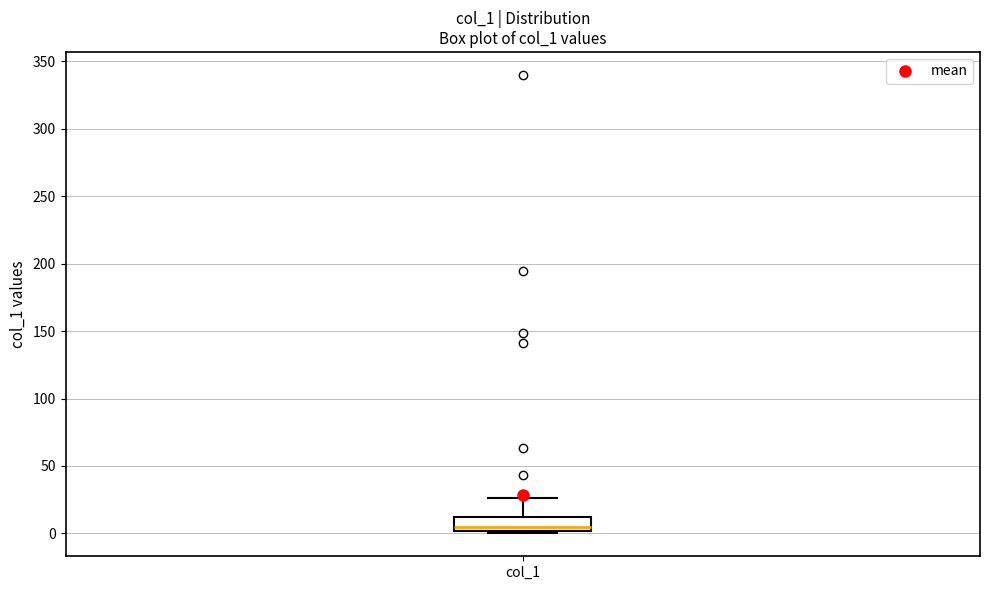

Transcribe this box plot: give where the median line is, the range the box spans, and where the two whiskers end, as read against the y-axis. The values are not printed on the chart, so give them approximately, as read against the axis.

median 5, box 0 to 10, whiskers 0 (just below the box's lower edge) to 25